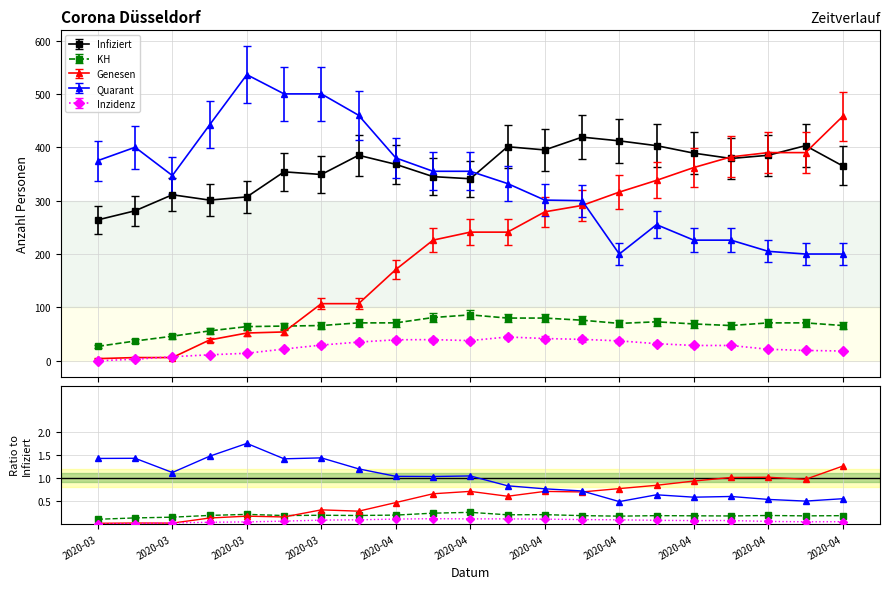

What is the label of the 9th point from the left?

2020-04